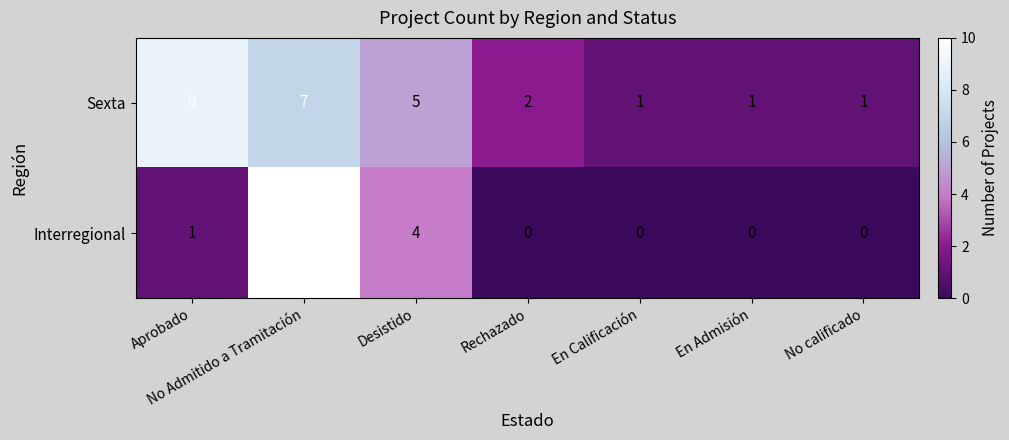

How many data points does each series have?

7